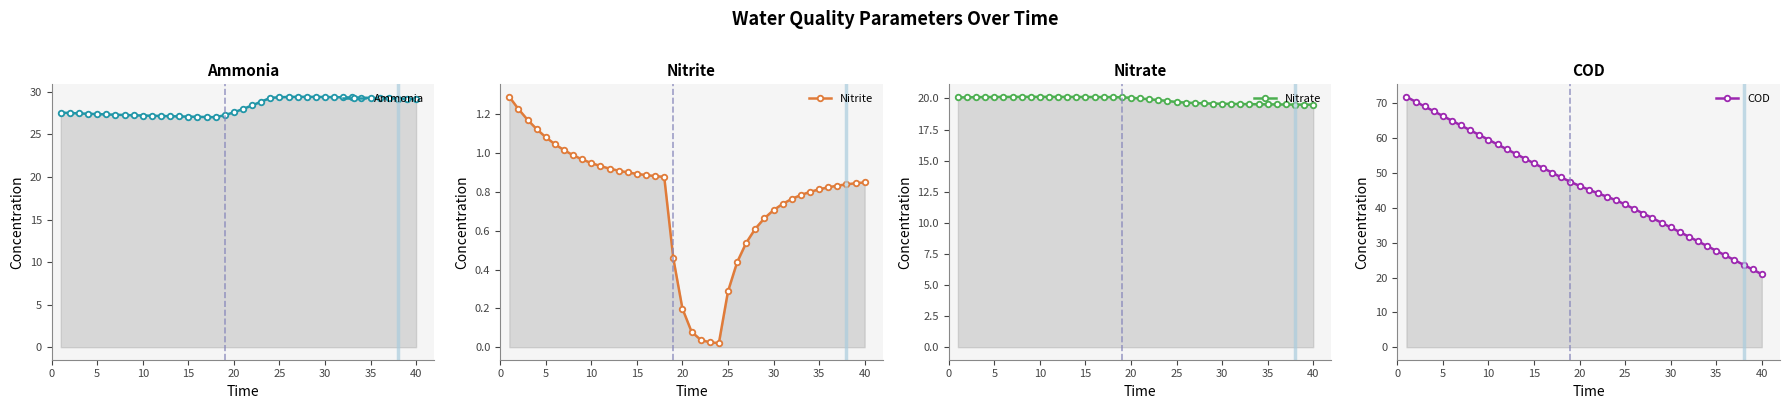

What are all the series names shown in the legend?

Ammonia, Nitrite, Nitrate, COD